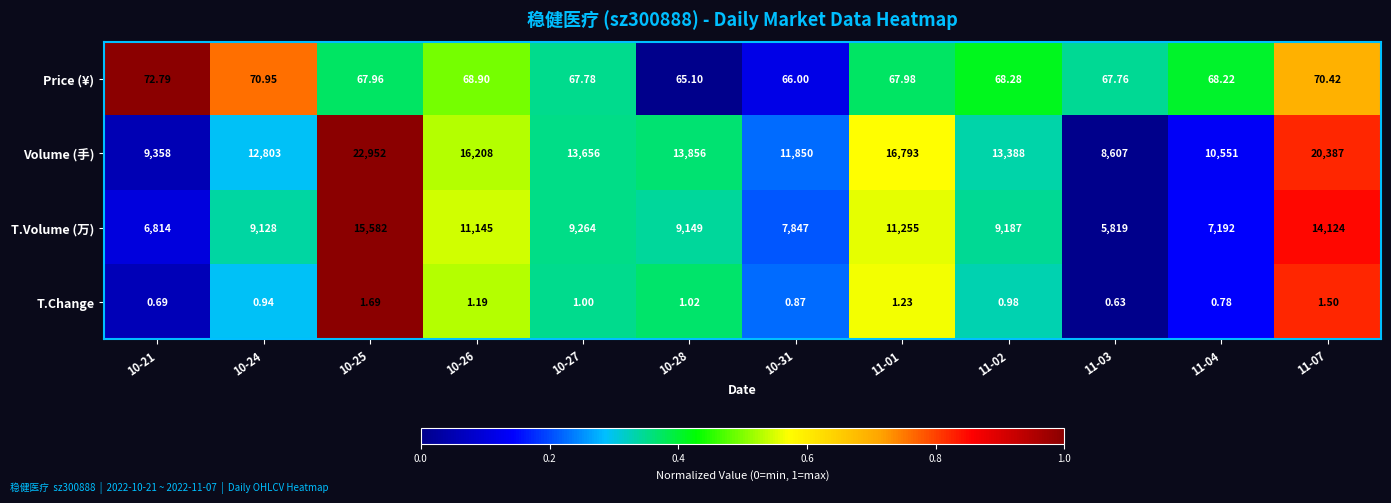

Which series changed the most between 10-27 and 11-03?

Volume (手)